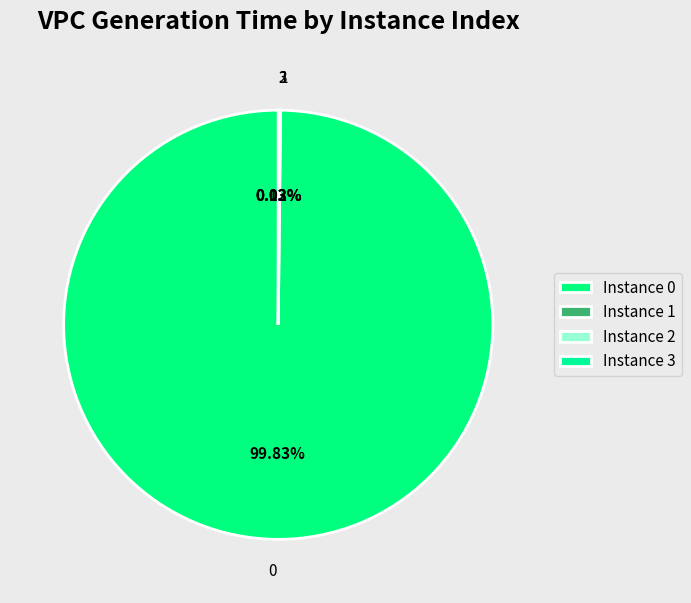

Is there any slice that represents more than half of the pie?

Yes